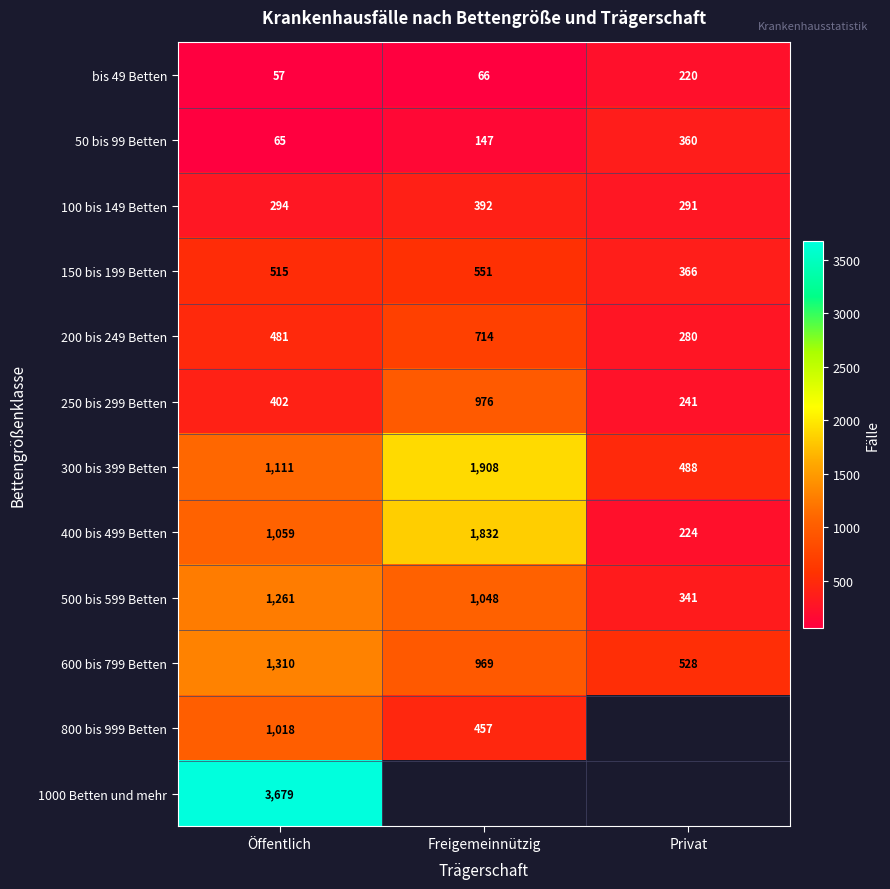

What is the spread (max minus min) of values at Öffentlich?

3622